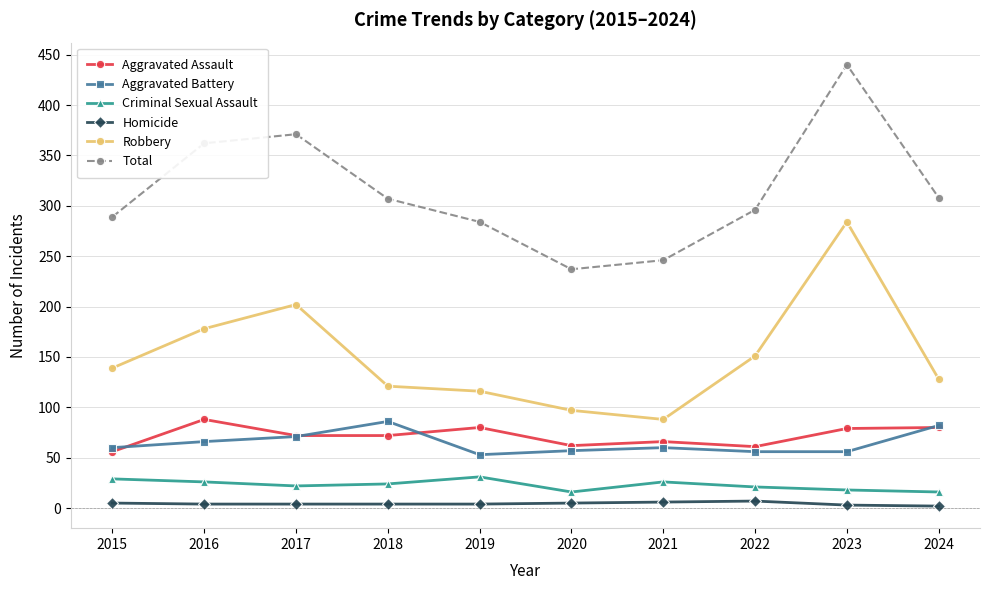

At 2018, list the series in order from smallest to largest.

Homicide, Criminal Sexual Assault, Aggravated Assault, Aggravated Battery, Robbery, Total